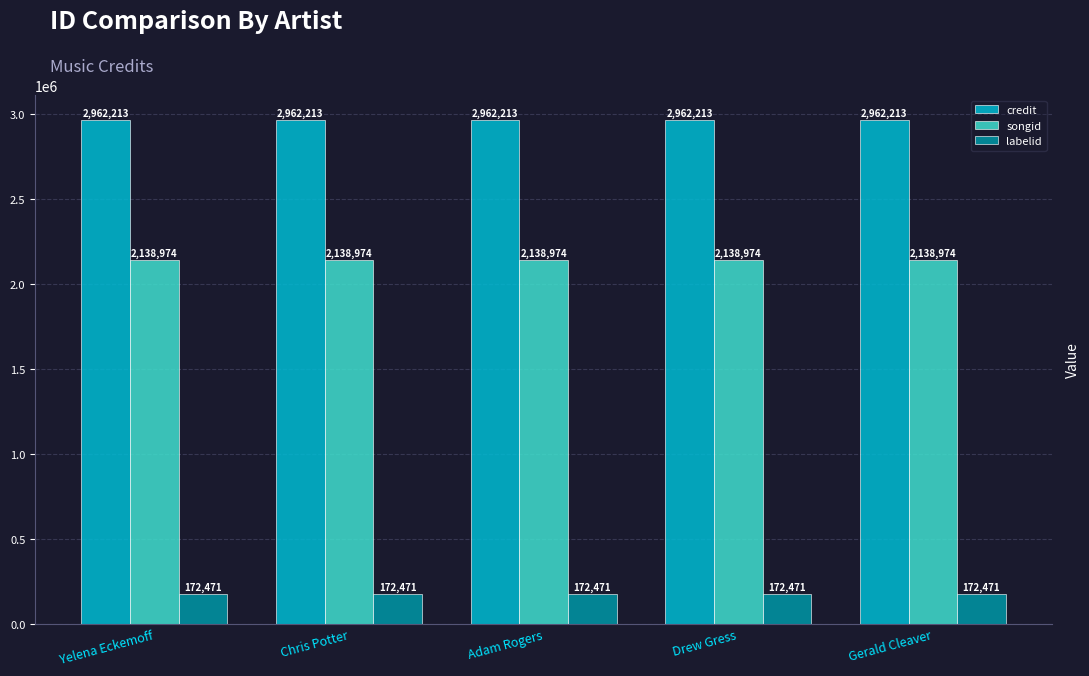

Is it true that songid equals 2138974 at Chris Potter?

True